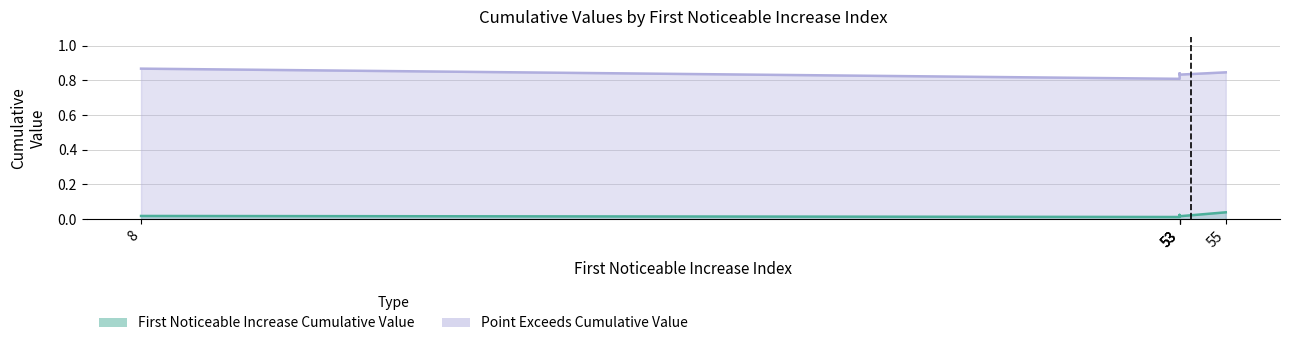

What is the greatest value displayed?

0.9